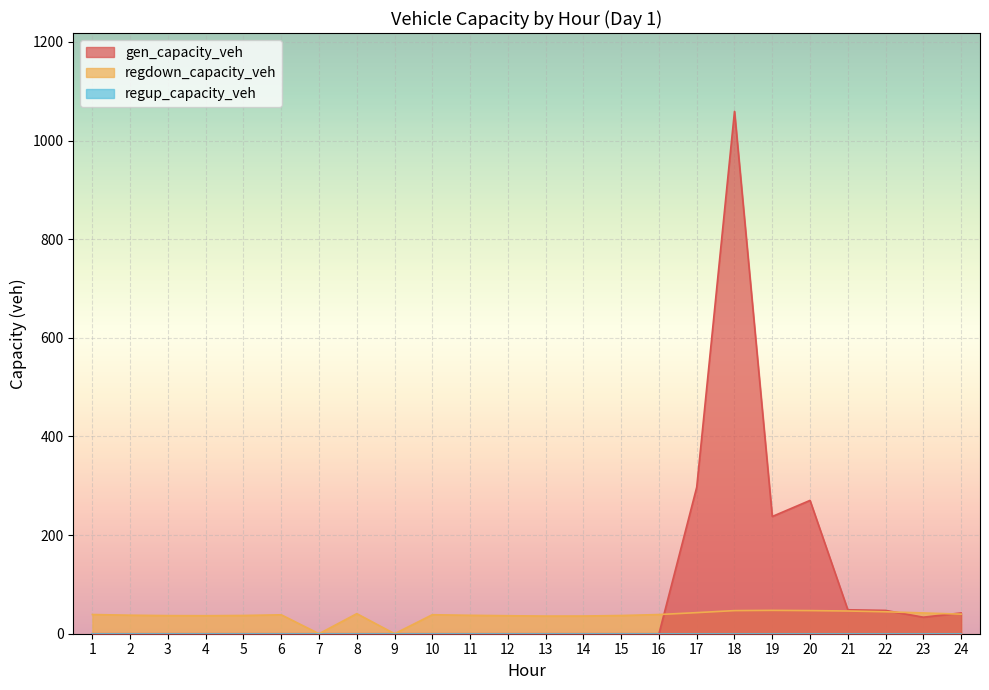

At which category is the sum across all series the highest?

18